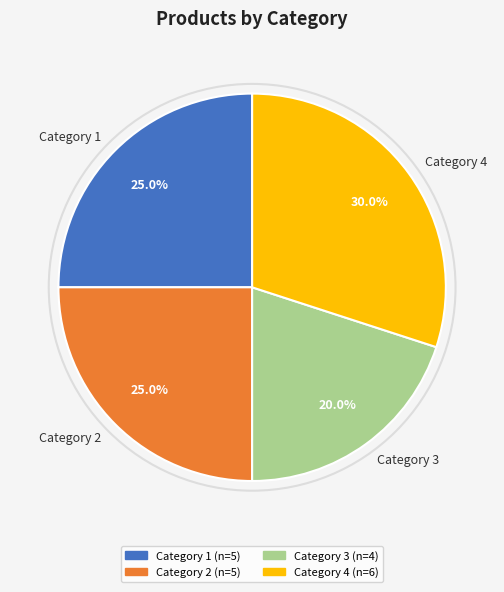

Does Category 2 account for over 50% of the chart?

No